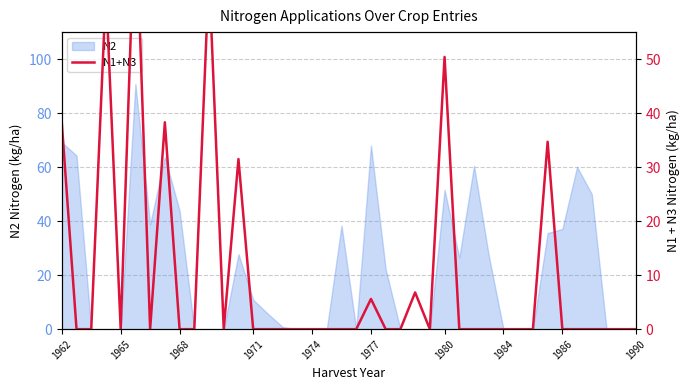

Is it true that N2 equals 62.2 at 1968?

False